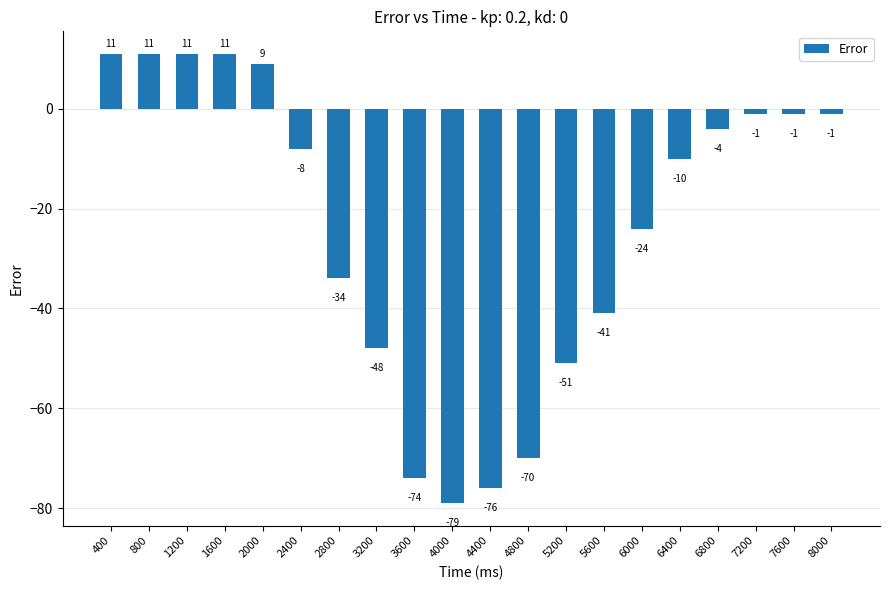

Reading left to right, transcribe all the data shown in this chart.

11	11	11	11	9	-8	-34	-48	-74	-79	-76	-70	-51	-41	-24	-10	-4	-1	-1	-1